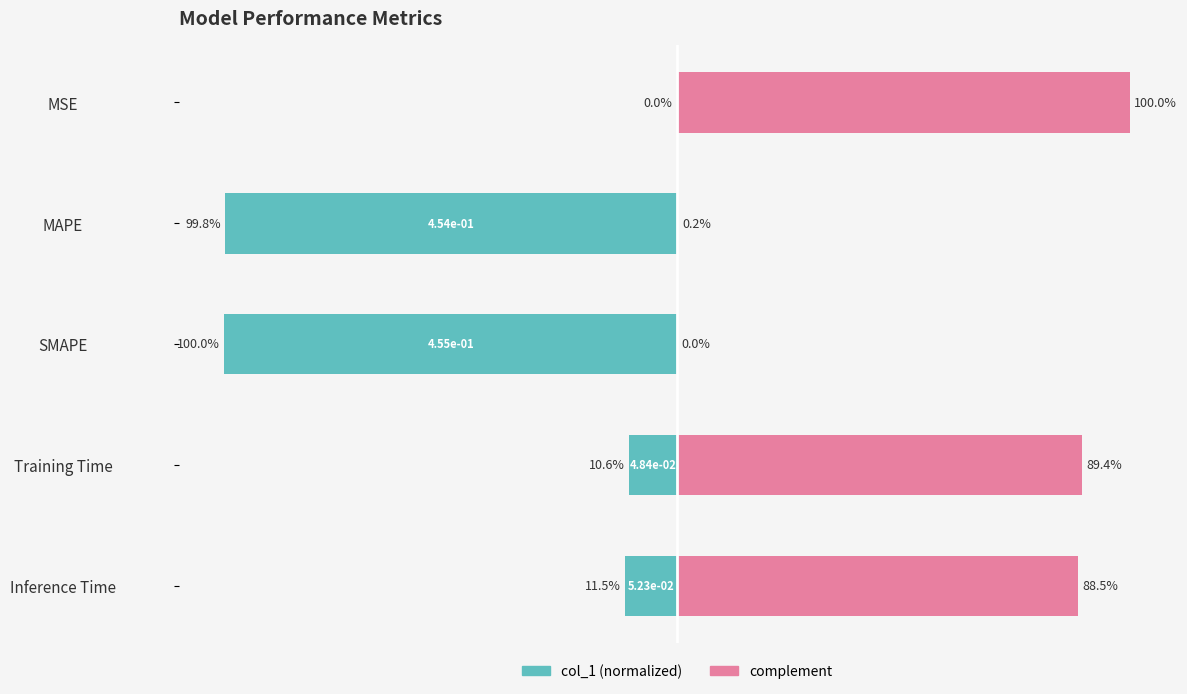

What is the value of the complement bar at the 1st from the left?

100.0